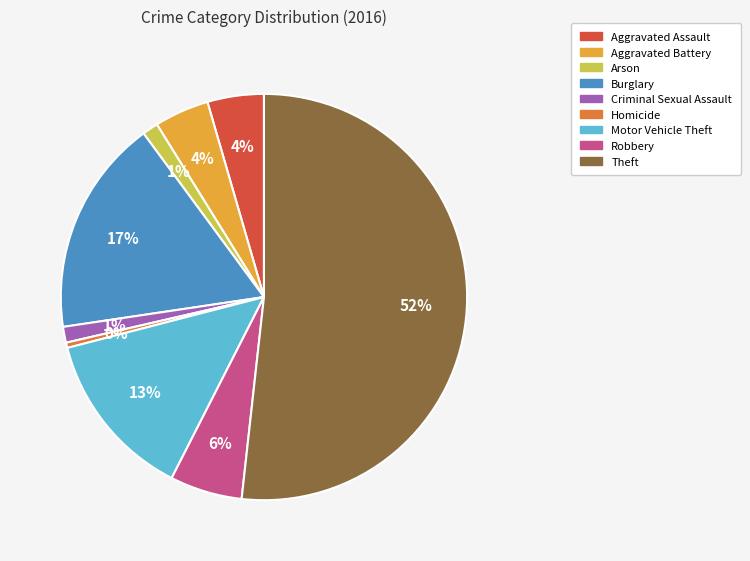

Is Aggravated Assault the majority of the pie?

No